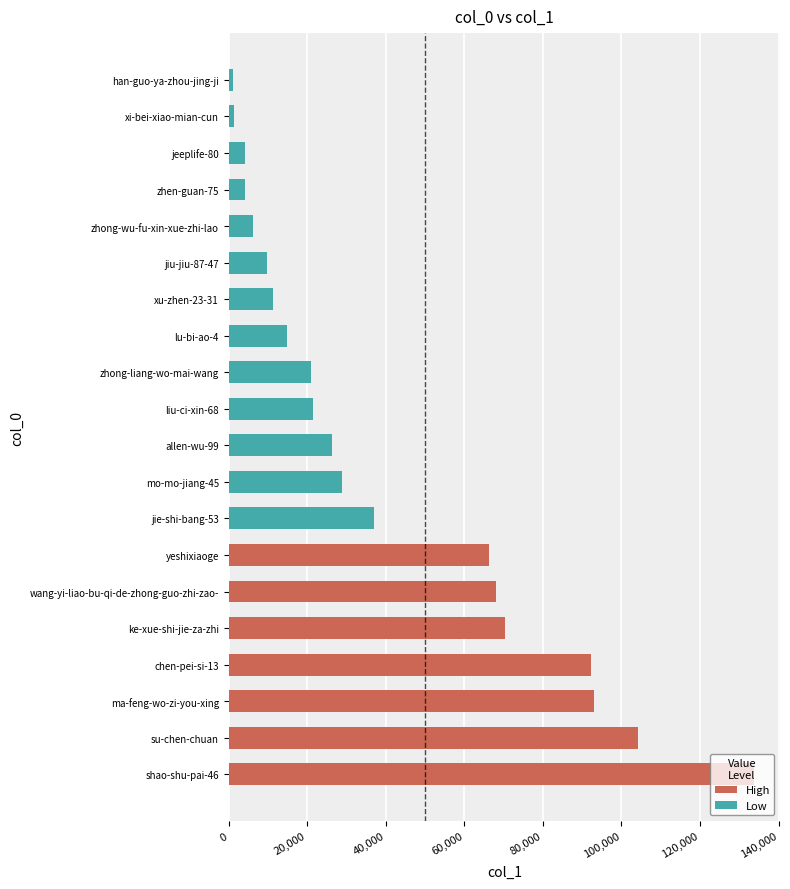

How many groups of bars are there?

20